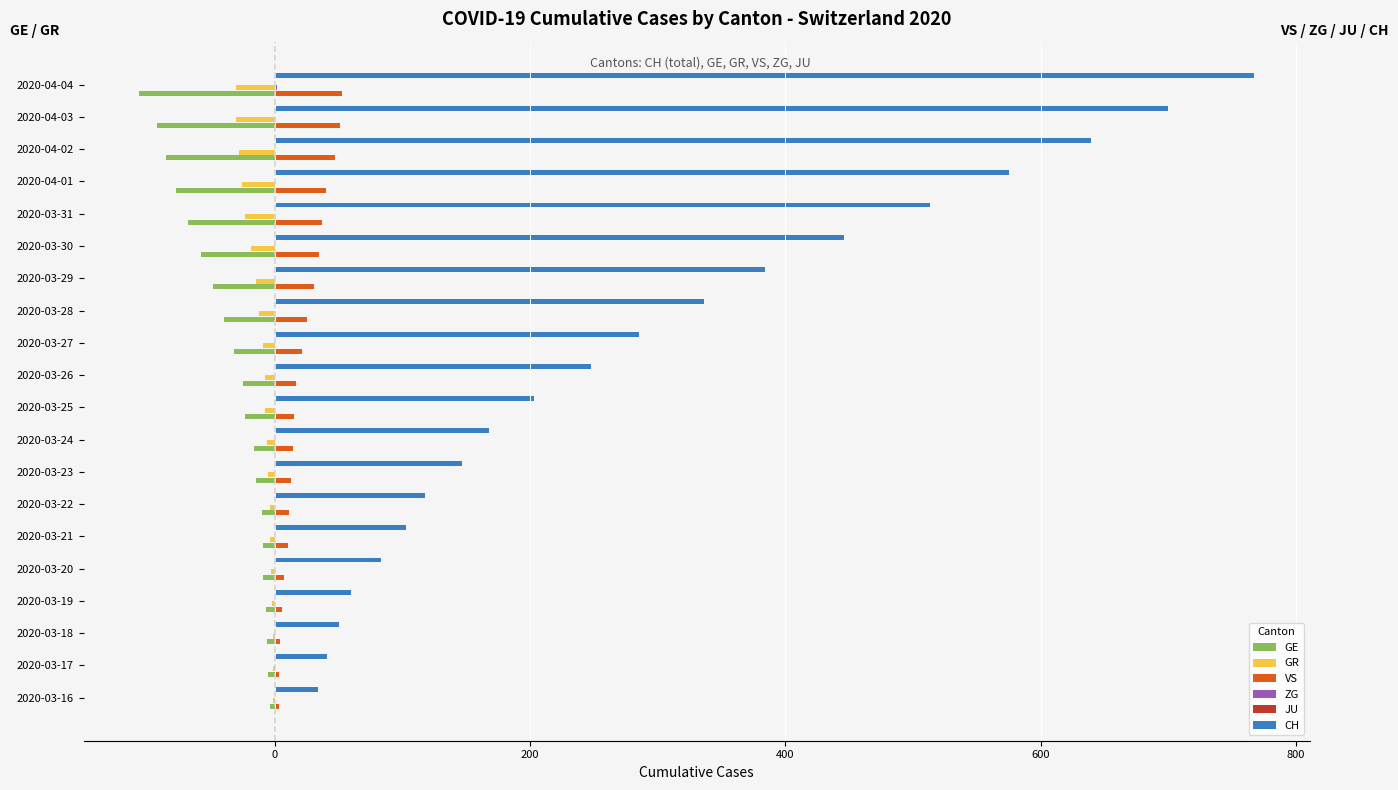

Is the value of CH at 2020-03-20 greater than the value of GR at 2020-03-18?

Yes